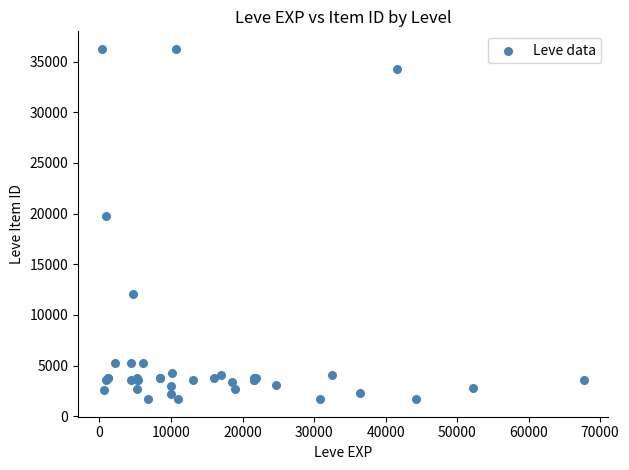

What Y value in the scatter plot is closest to 18967?

19744